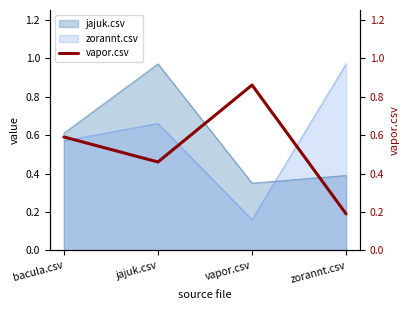

List the labels in order of value, smallest first.

zorannt.csv, jajuk.csv, bacula.csv, vapor.csv